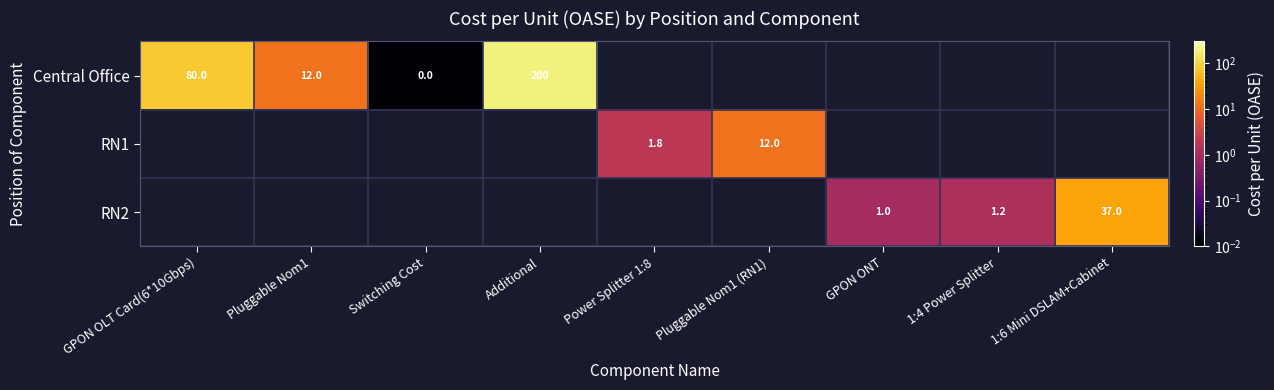

True or false: Central Office has a value of 200.0 at Additional.

True